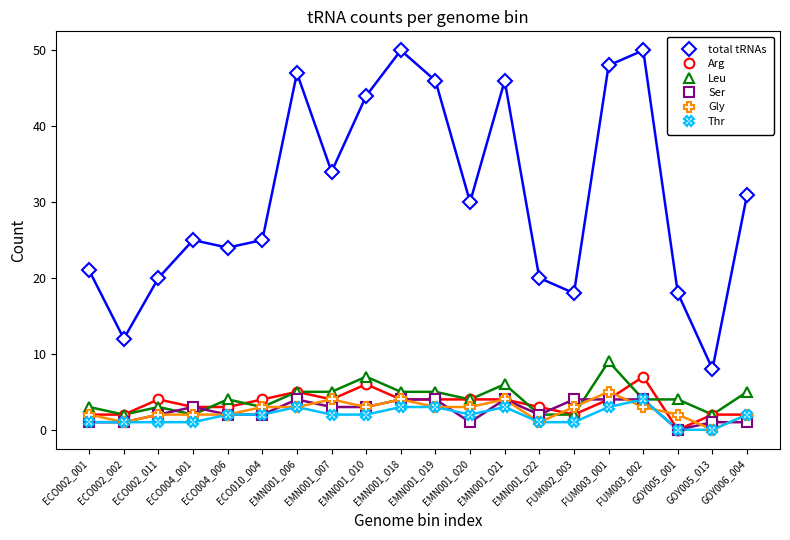

What position from the left is FUM003_001?

16